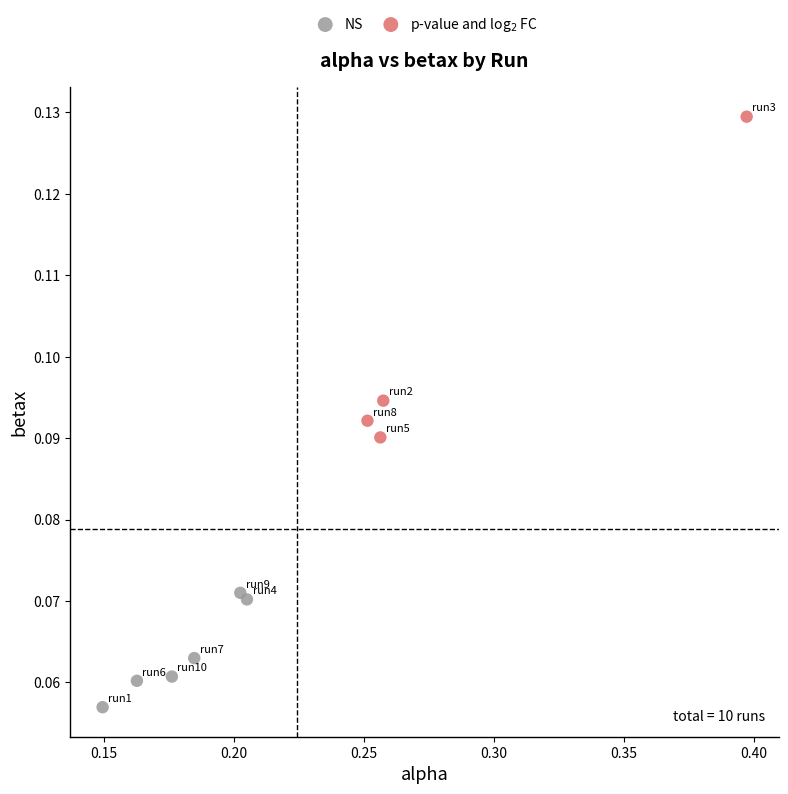

Which series contains the lowest Y value?

NS